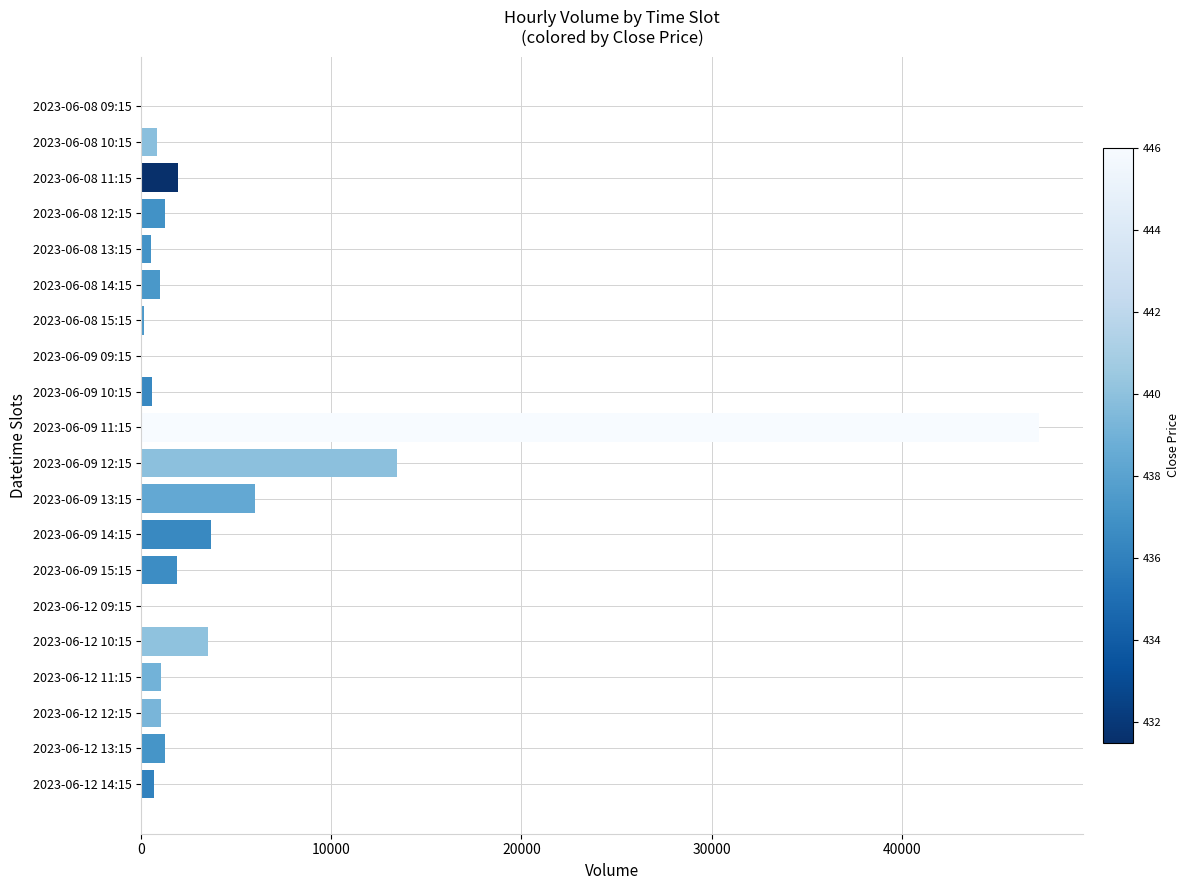

What is the sum of all values?

85980